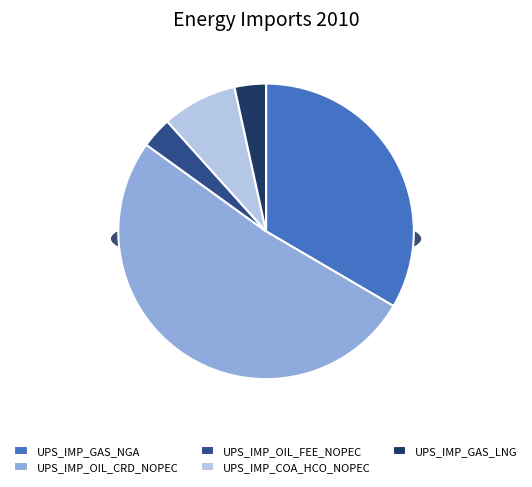

The UPS_IMP_GAS_NGA slice represents 43% of the pie. True or false?

False